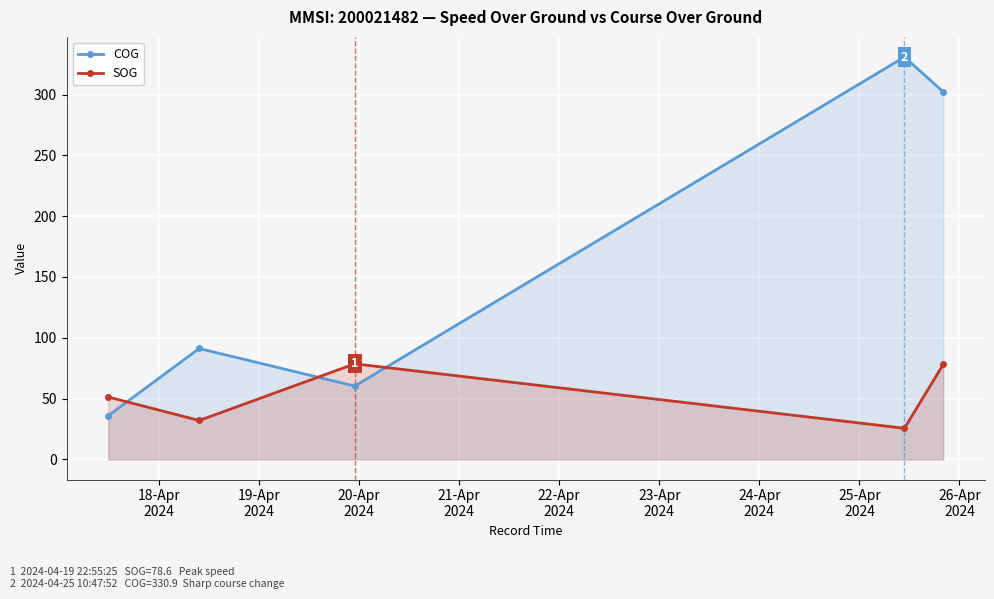

What are all the series names shown in the legend?

COG, SOG